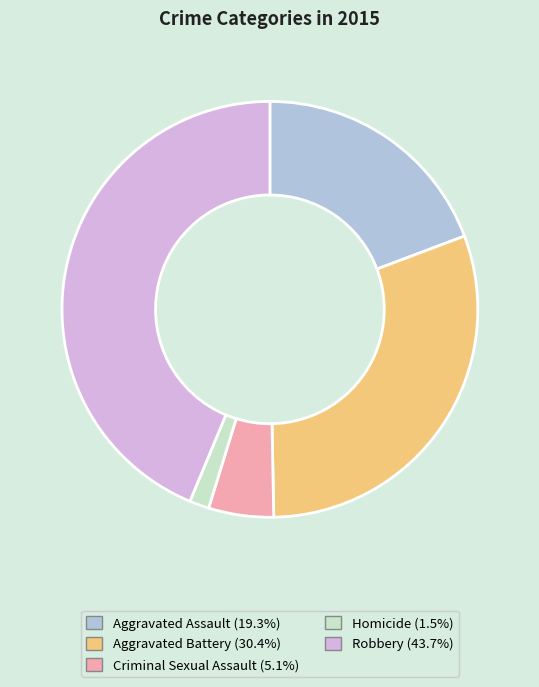

Which has a higher value, Aggravated Battery or Aggravated Assault?

Aggravated Battery